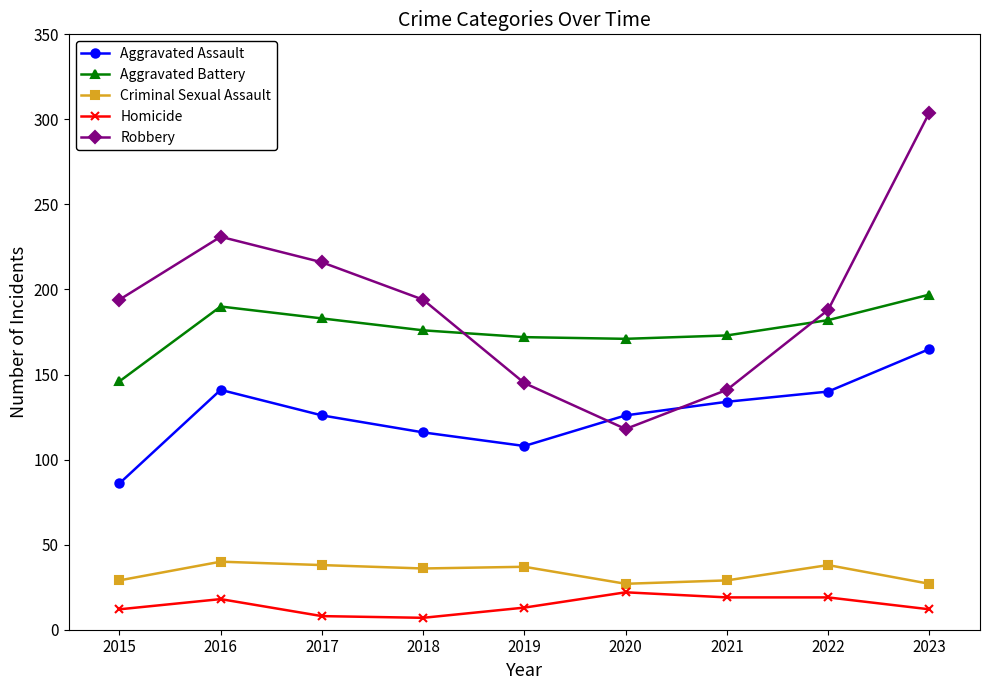

Which series has the largest range (max minus min)?

Robbery